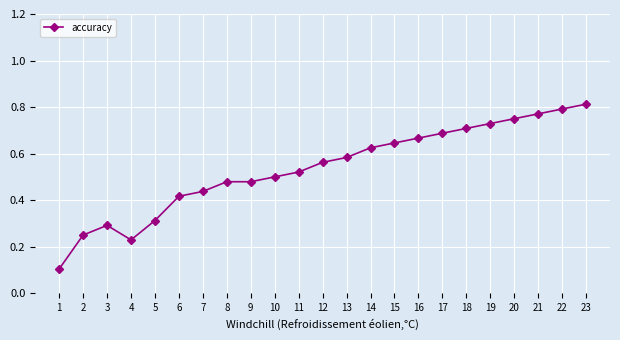

How many values are between 0 and 1?

23